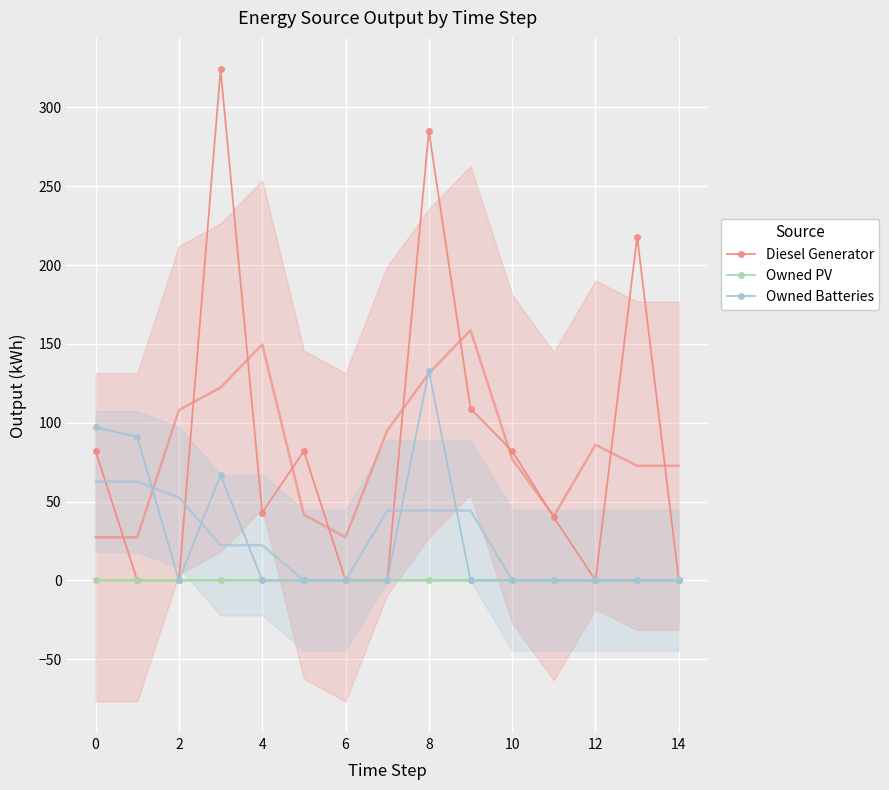

In Diesel Generator, how many points are higher than both neighbors (excluding endpoints)?

4